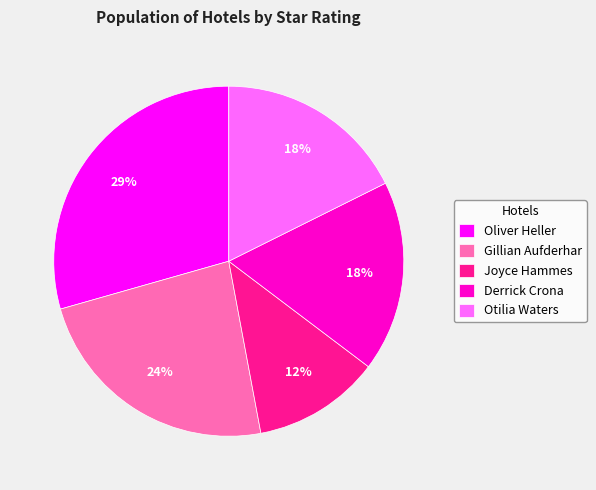

Is it true that Otilia Waters is 18% of the pie?

True